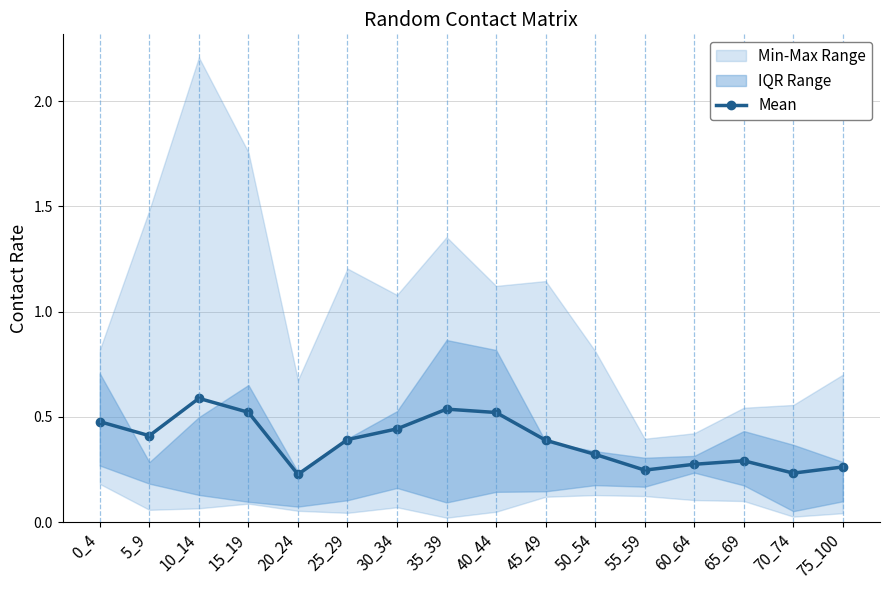

What is the sum of the values at 5_9 and 20_24?

0.6